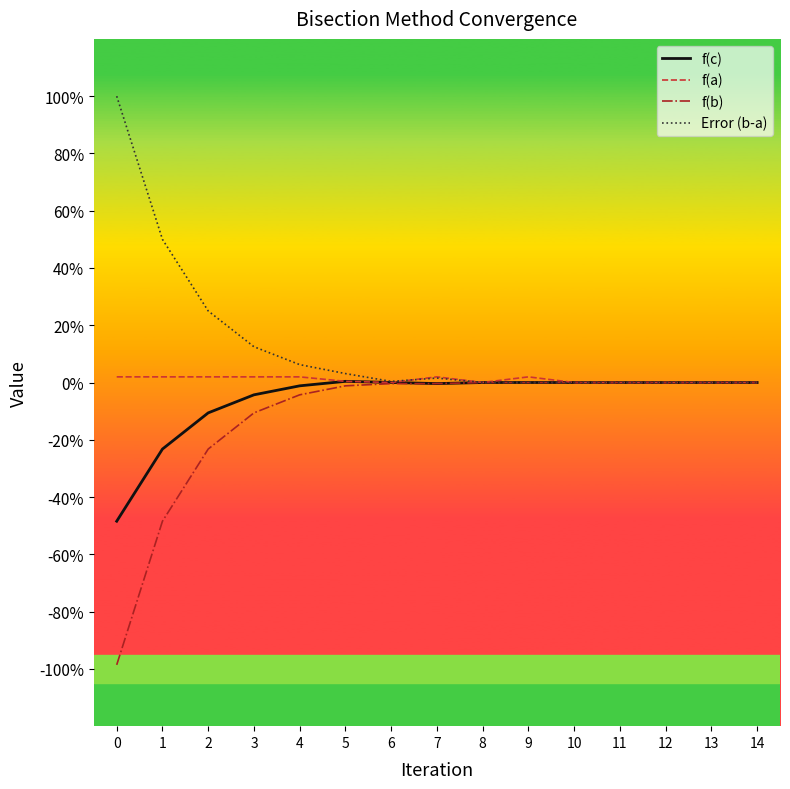

Which has a higher value, 3 or 14?

14